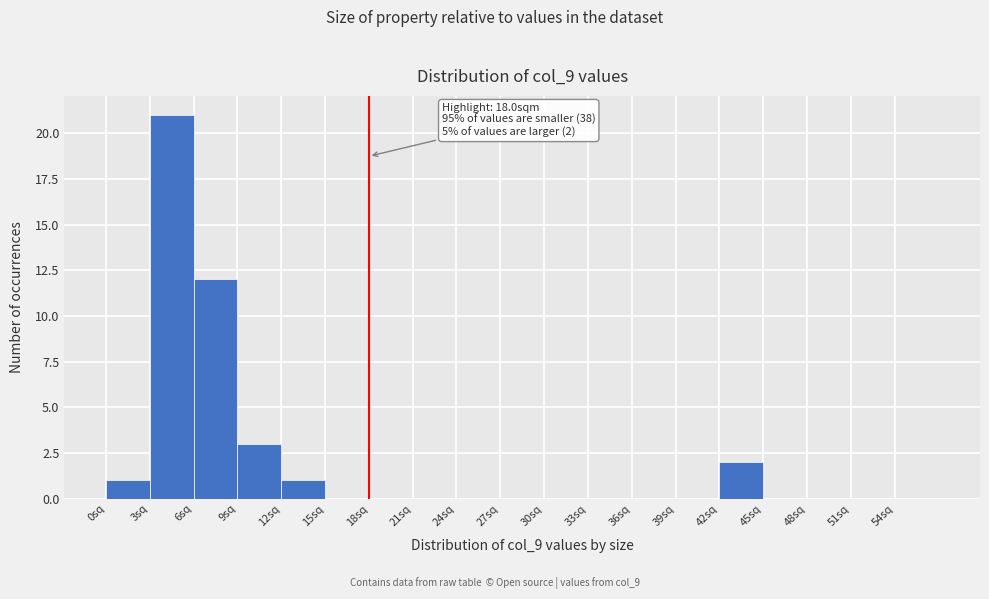

Over which range of the x-axis is the bar tallest?

3 to 6